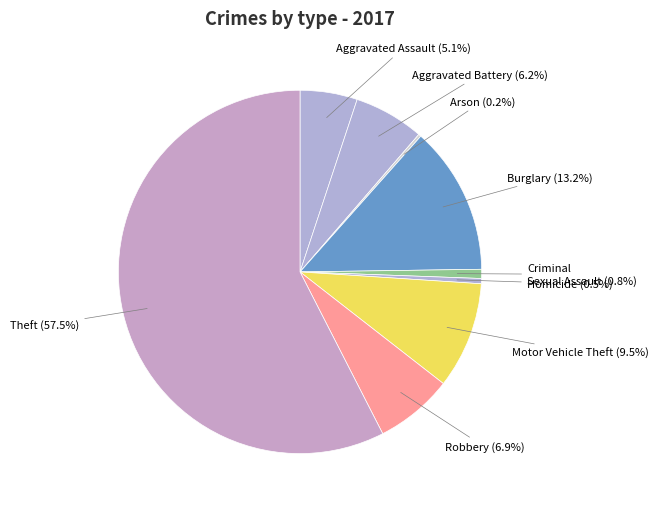

True or false: Aggravated Assault accounts for 5% of the total.

True